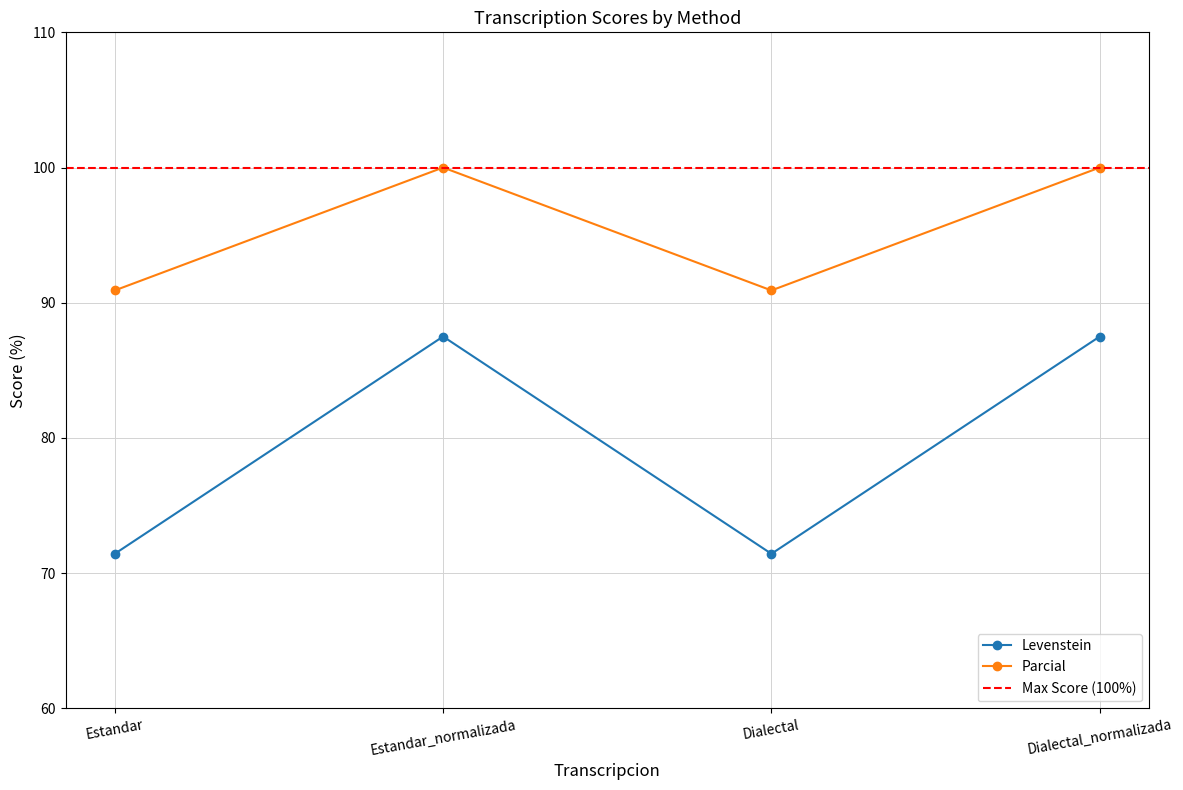

Rank the categories by Levenstein value from highest to lowest.

Estandar_normalizada, Dialectal_normalizada, Estandar, Dialectal